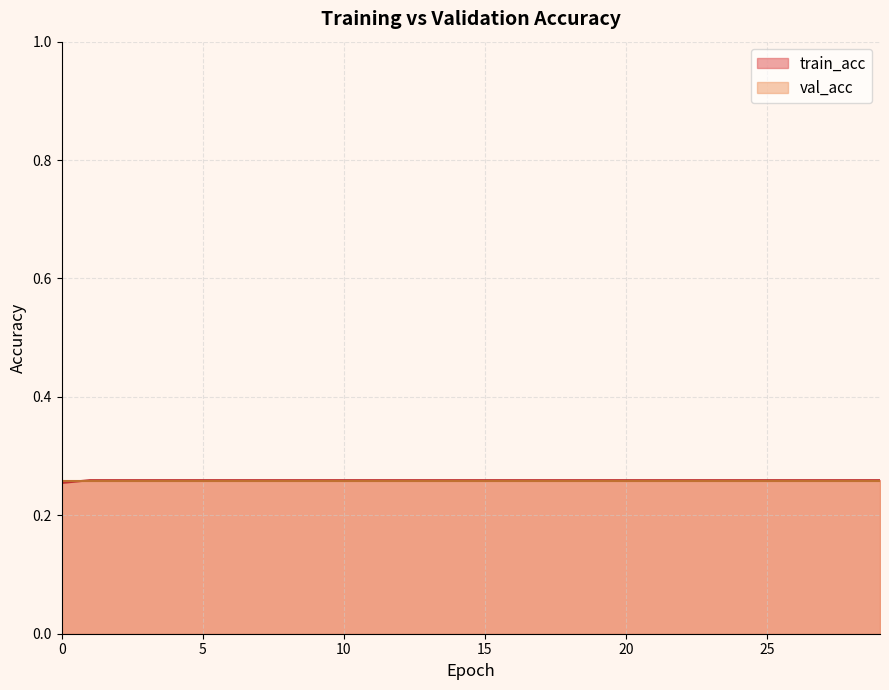

True or false: the data has more than 0 interior local peaks.

False